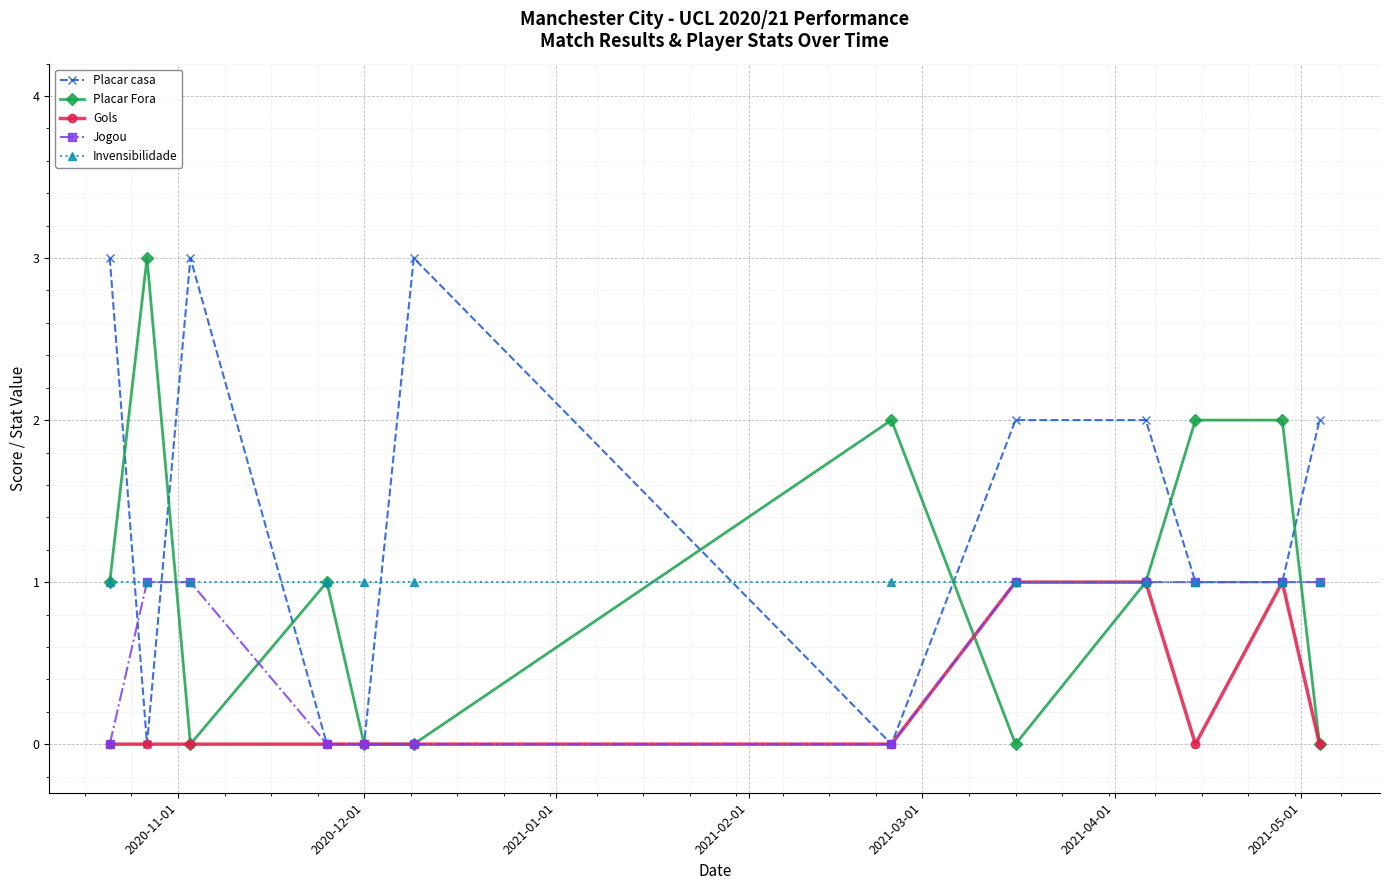

What is the value of the Placar casa point at the 9th from the left?

2